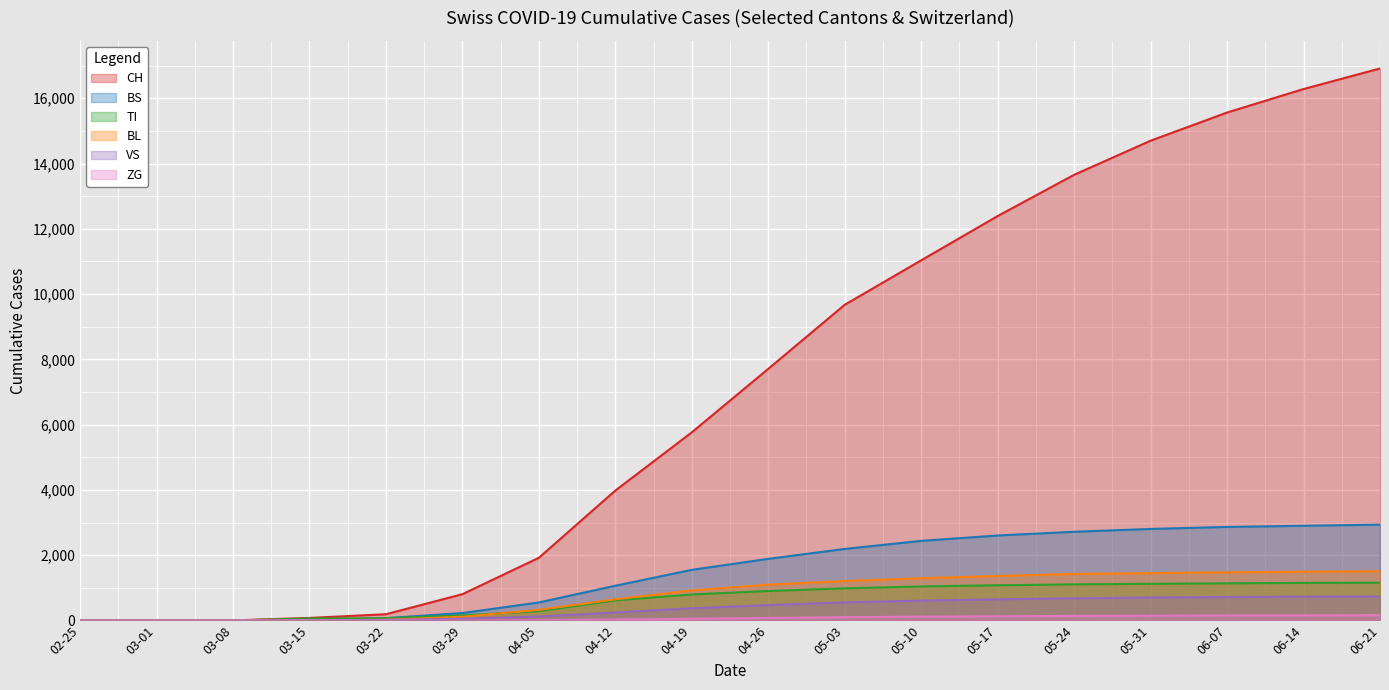

Is the value of CH at 04-12 greater than the value of BS at 03-22?

Yes